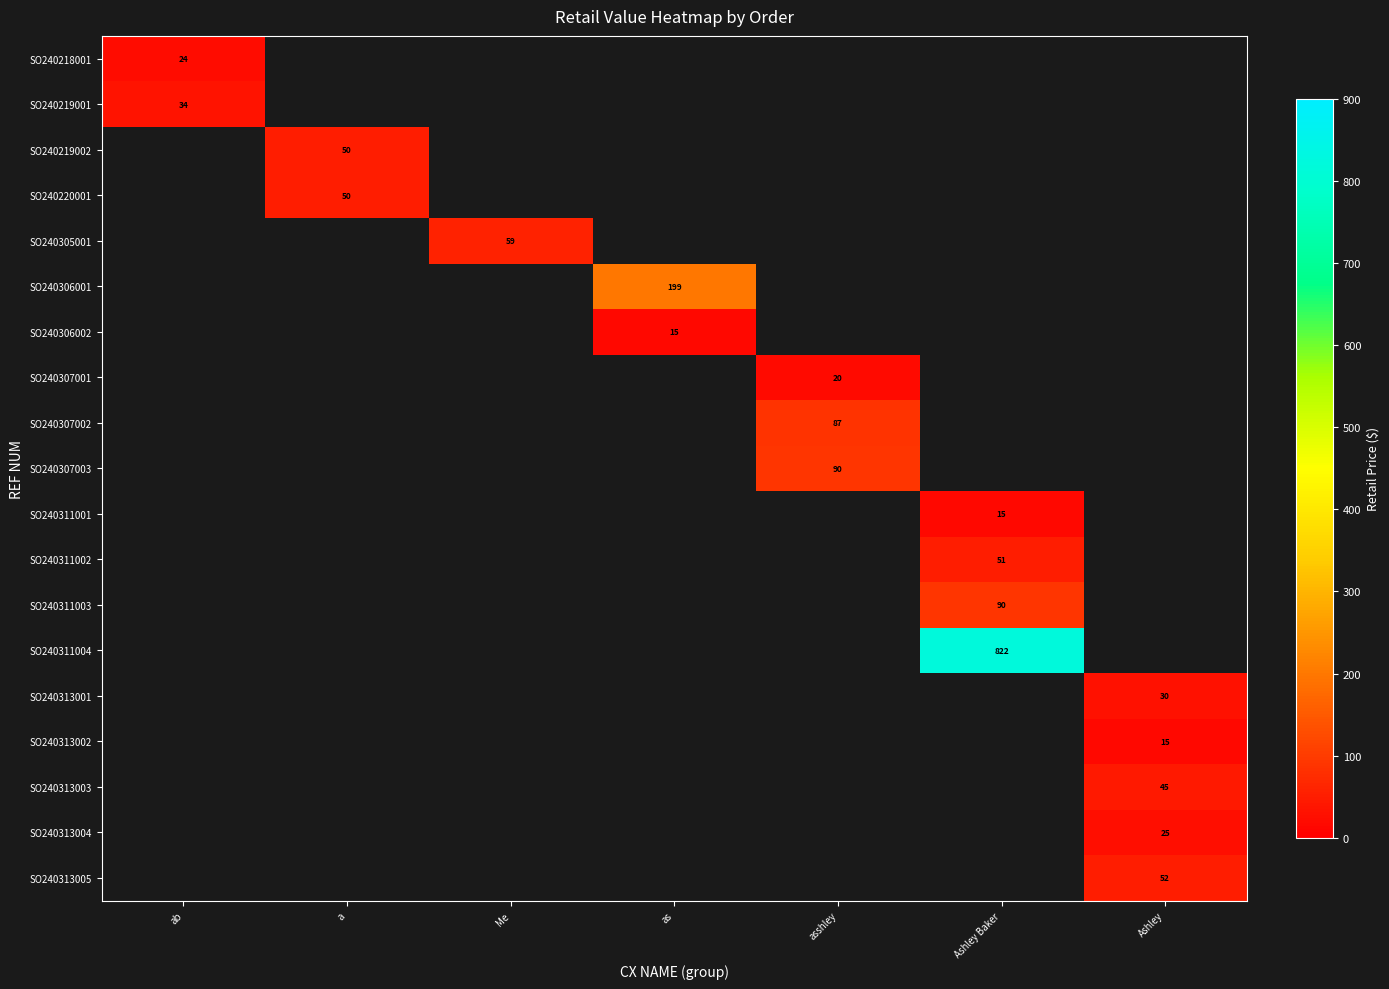

Which label corresponds to the largest value in the chart?

Ashley Baker